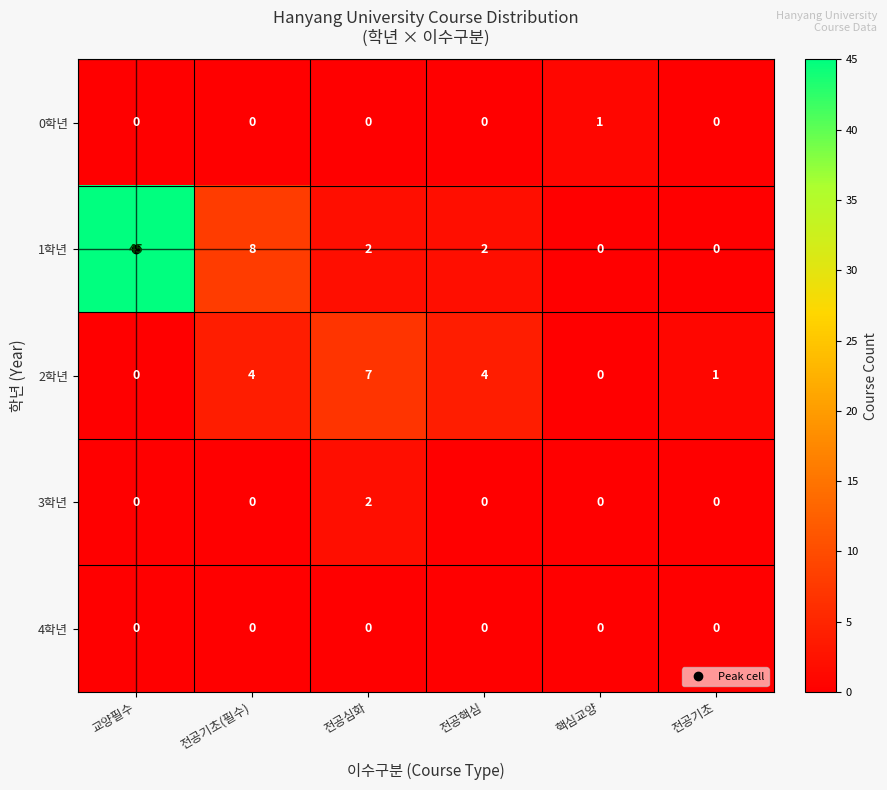

List the series in order of their peak value, highest first.

1학년, 2학년, 3학년, 0학년, 4학년